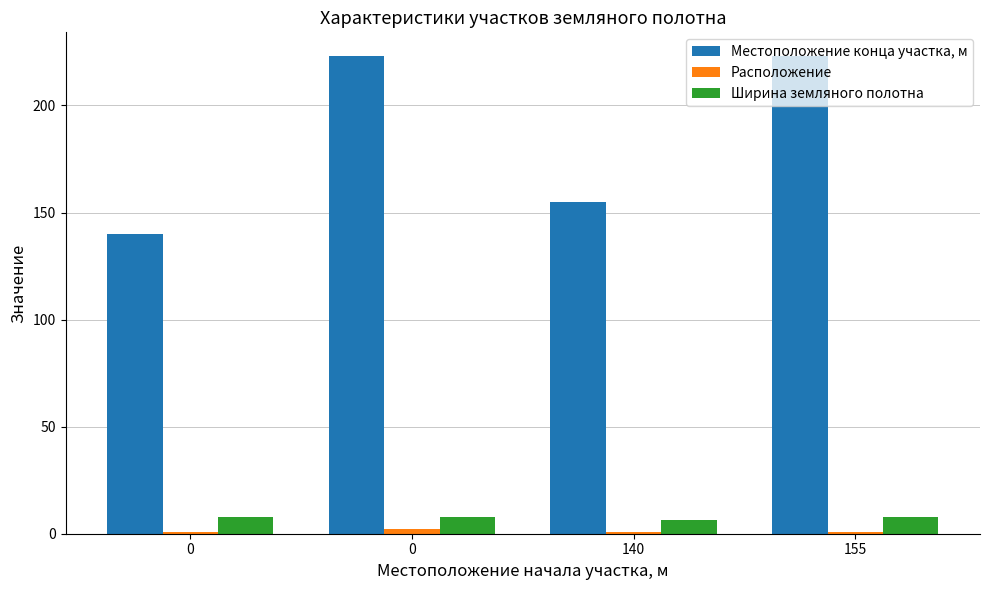

What is the lowest value of the Местоположение конца участка, м series?

140.0